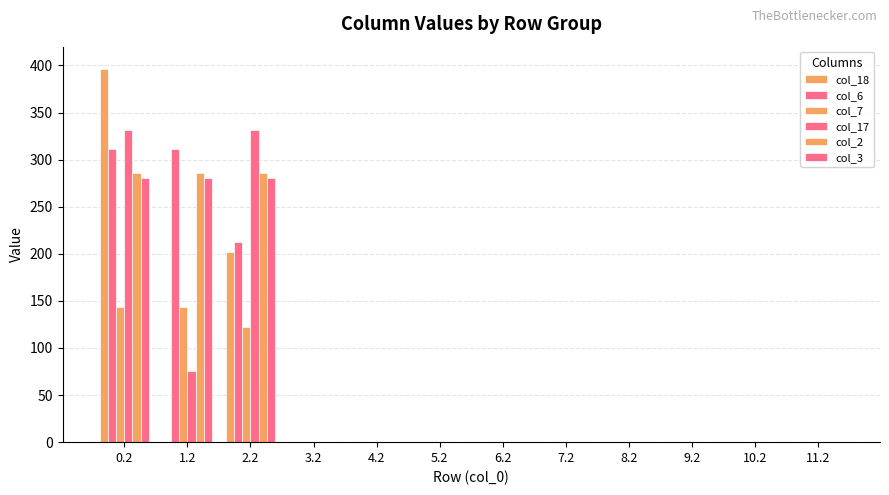

What is the label of the 8th bar from the right?

4.2